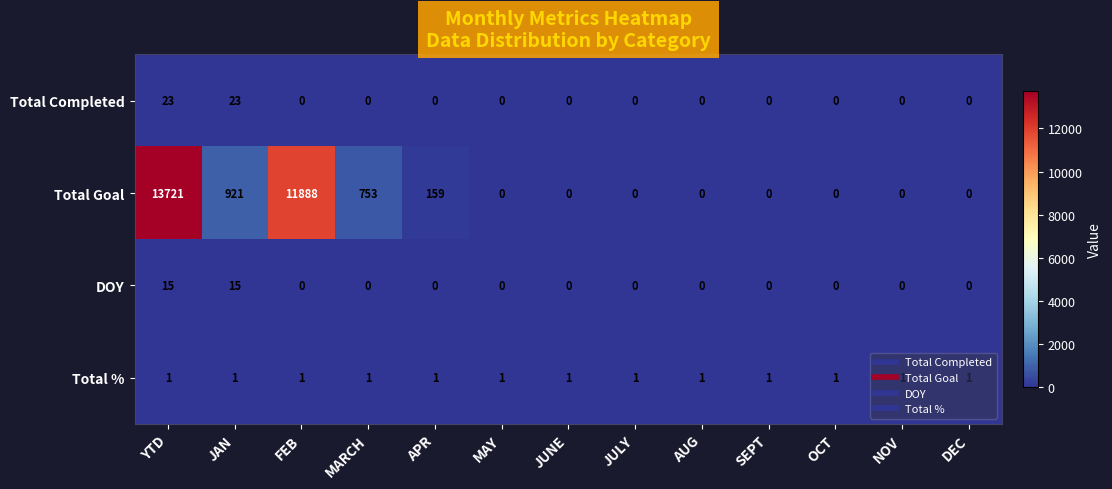

Where is Total Goal nearest to the value 6860?

FEB